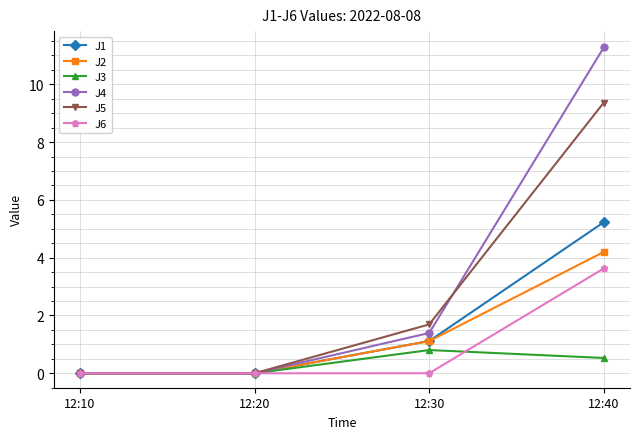

How many lines are shown in the chart?

6